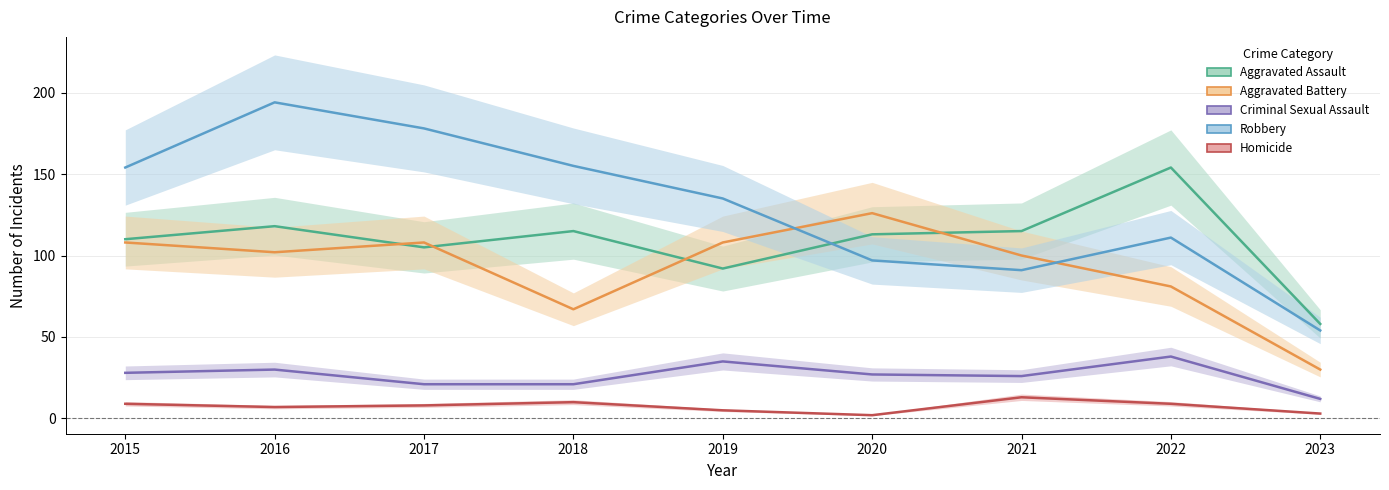

What is the total value across all series at 2019?

375